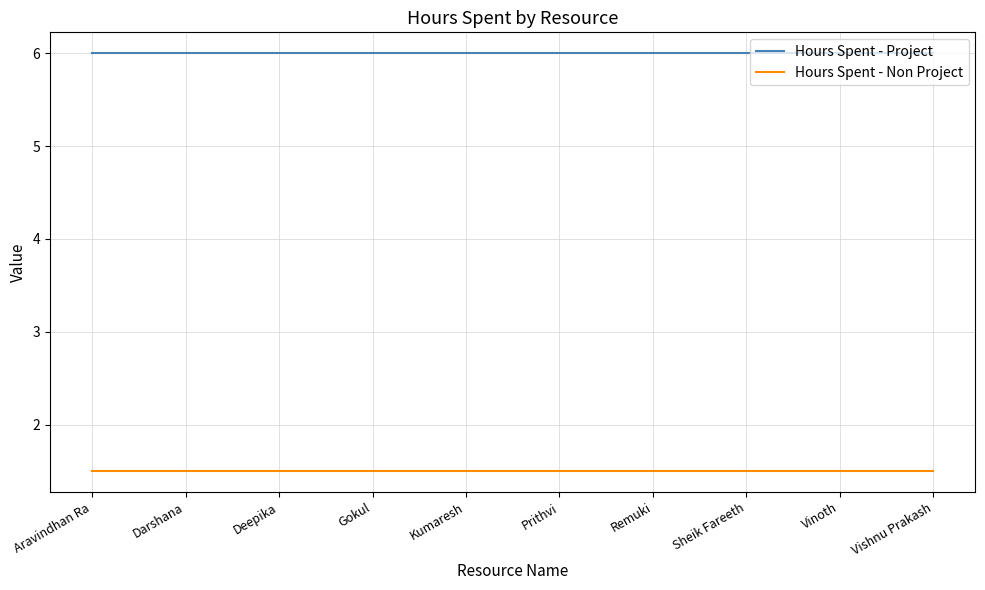

What is the difference between the highest and lowest values at Sheik Fareeth?

4.5